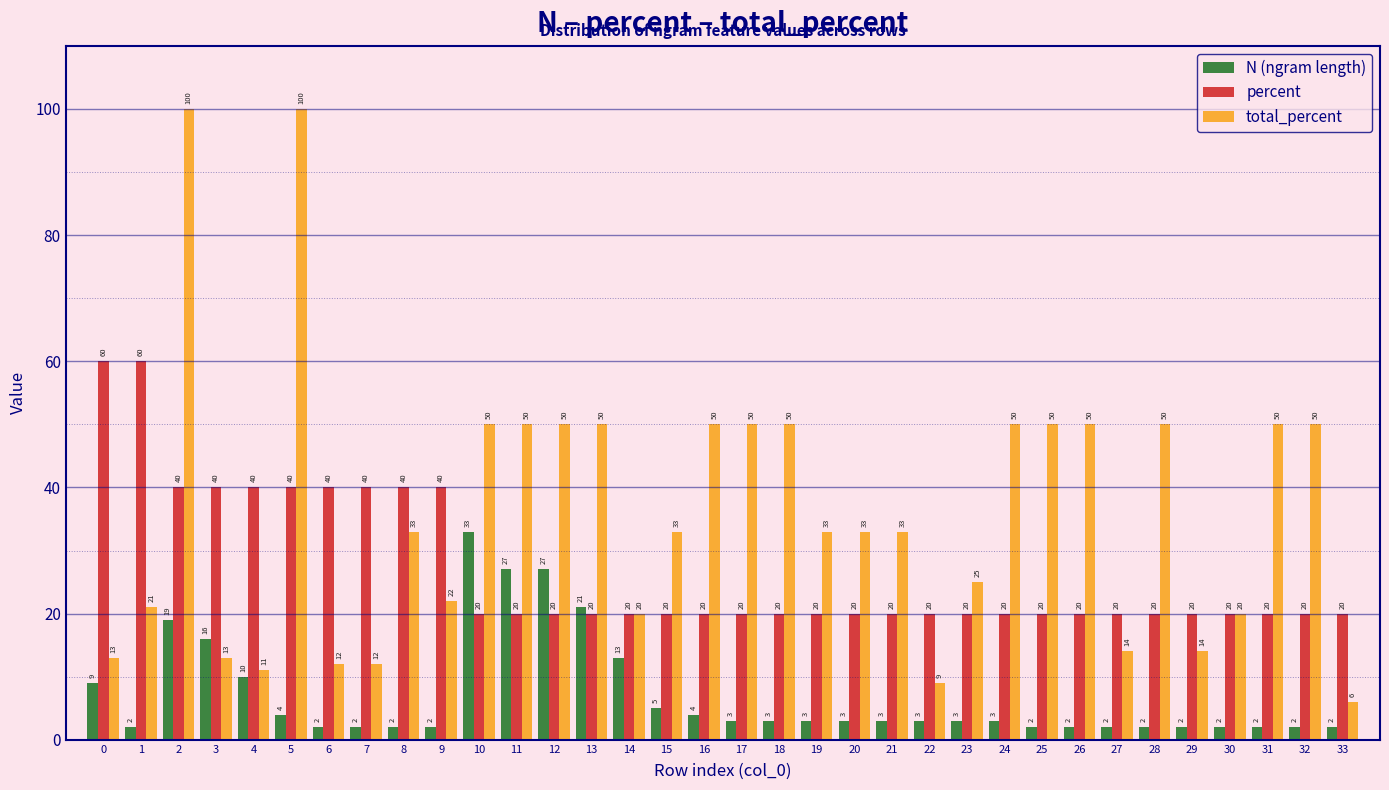

Reading right to left, what are all the values shown in this chart?

N (ngram length): 33=2	32=2	31=2	30=2	29=2	28=2	27=2	26=2	25=2	24=3	23=3	22=3	21=3	20=3	19=3	18=3	17=3	16=4	15=5	14=13	13=21	12=27	11=27	10=33	9=2	8=2	7=2	6=2	5=4	4=10	3=16	2=19	1=2	0=9
percent: 33=20	32=20	31=20	30=20	29=20	28=20	27=20	26=20	25=20	24=20	23=20	22=20	21=20	20=20	19=20	18=20	17=20	16=20	15=20	14=20	13=20	12=20	11=20	10=20	9=40	8=40	7=40	6=40	5=40	4=40	3=40	2=40	1=60	0=60
total_percent: 33=6	32=50	31=50	30=20	29=14	28=50	27=14	26=50	25=50	24=50	23=25	22=9	21=33	20=33	19=33	18=50	17=50	16=50	15=33	14=20	13=50	12=50	11=50	10=50	9=22	8=33	7=12	6=12	5=100	4=11	3=13	2=100	1=21	0=13